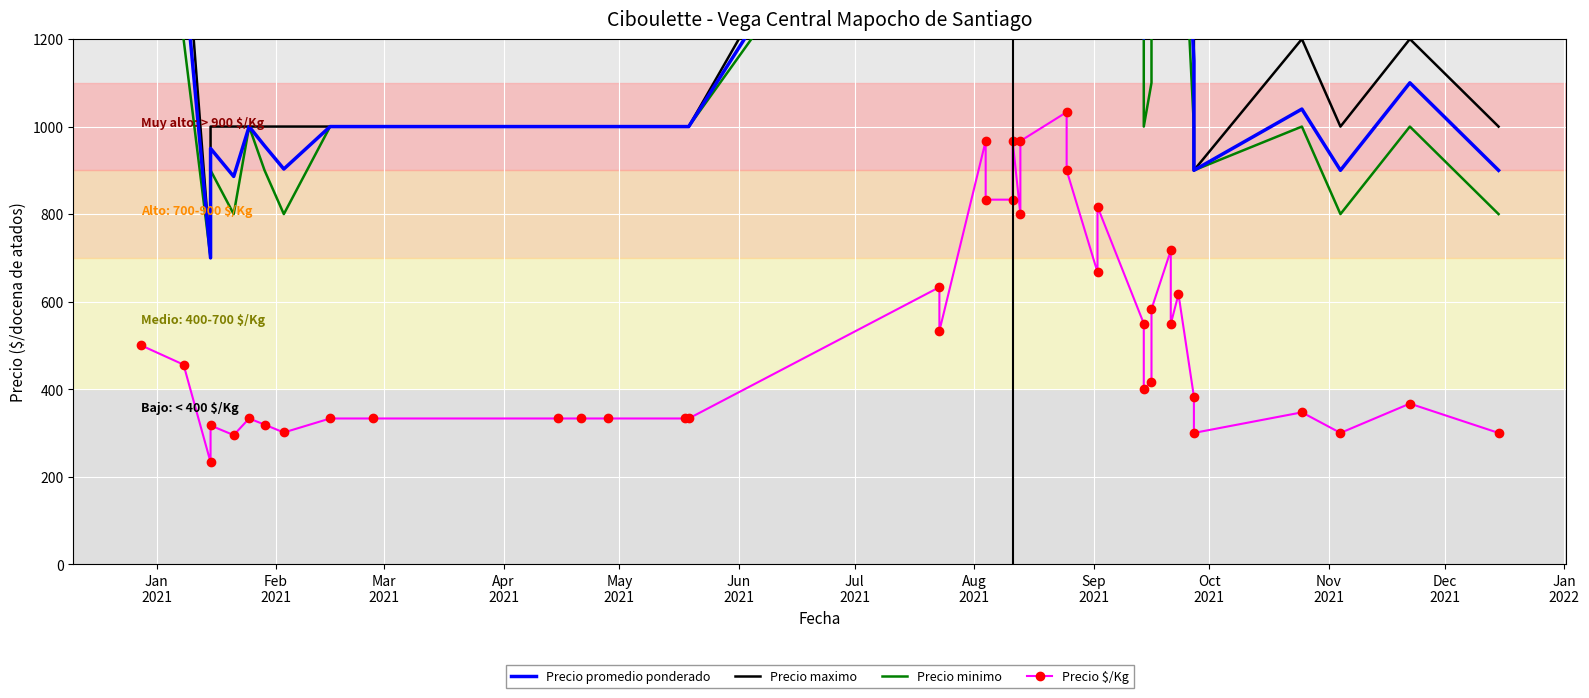

True or false: Precio promedio ponderado and Precio maximo cross at least once.

False